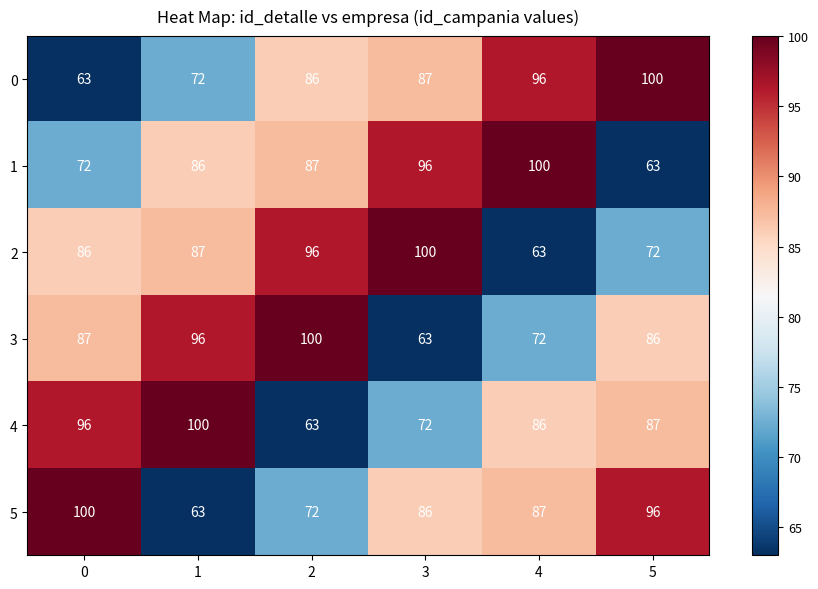

How many categories are shown in the chart?

6